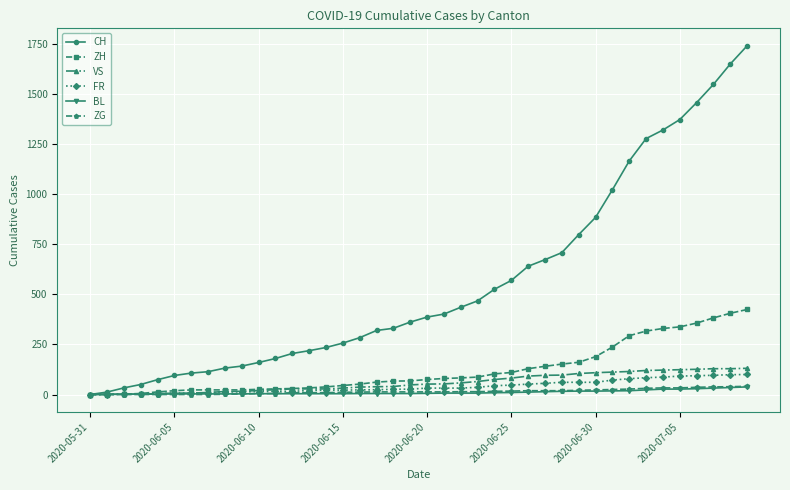

Which series has the widest spread of values?

CH